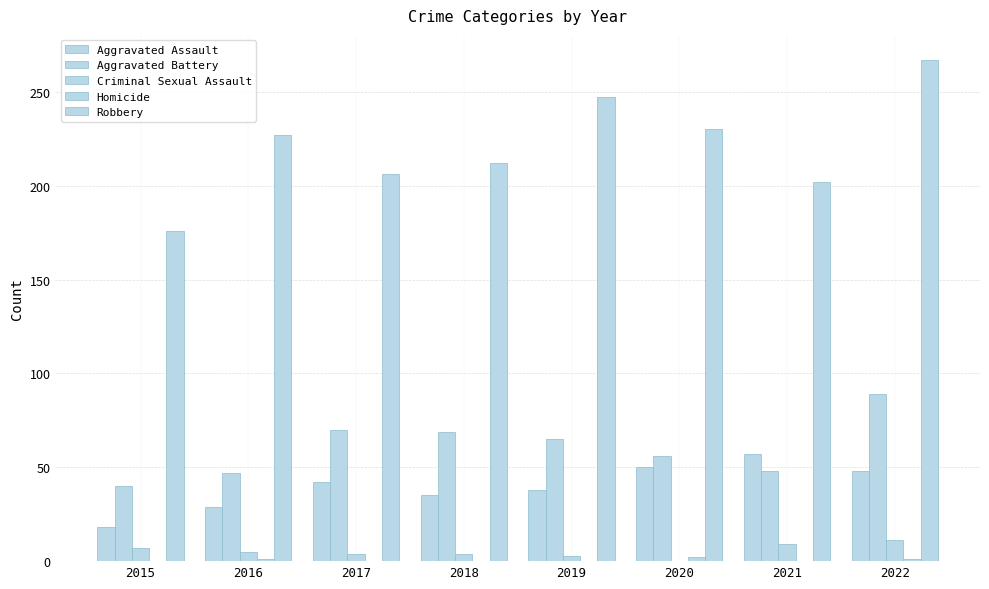

How many series are shown in this chart?

5